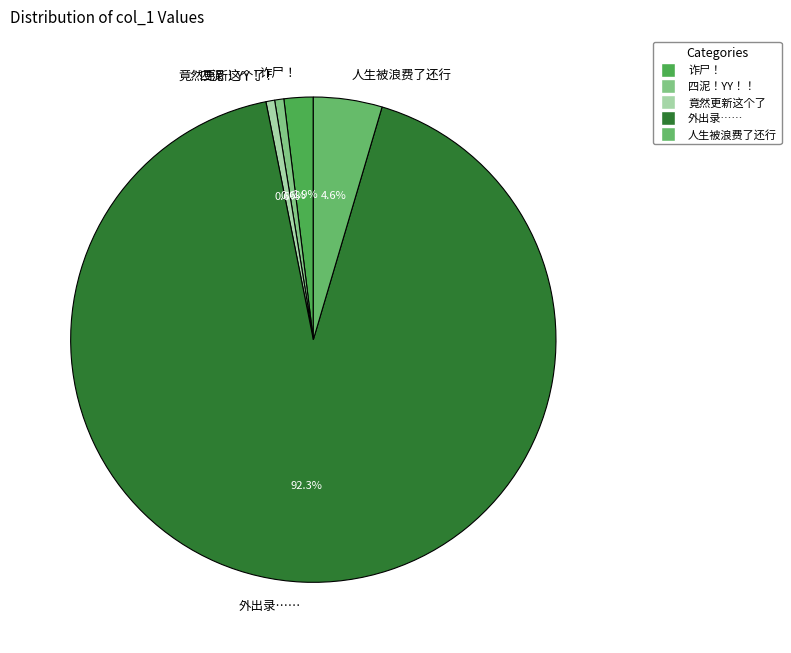

To the nearest percent, what percentage of the pie is 四泥！YY！！?

1%